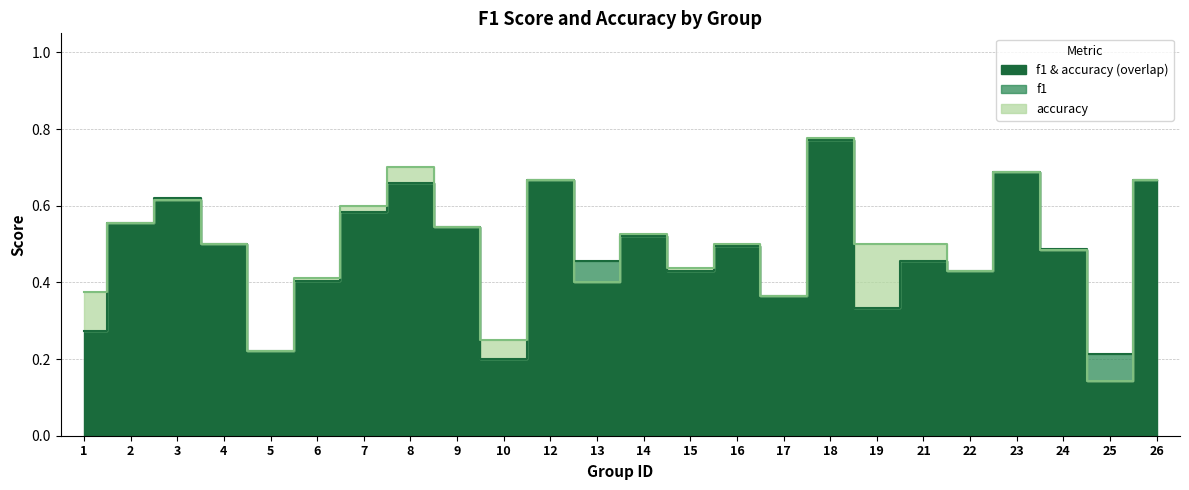

True or false: f1 has more than 0 points higher than both neighbors.

True